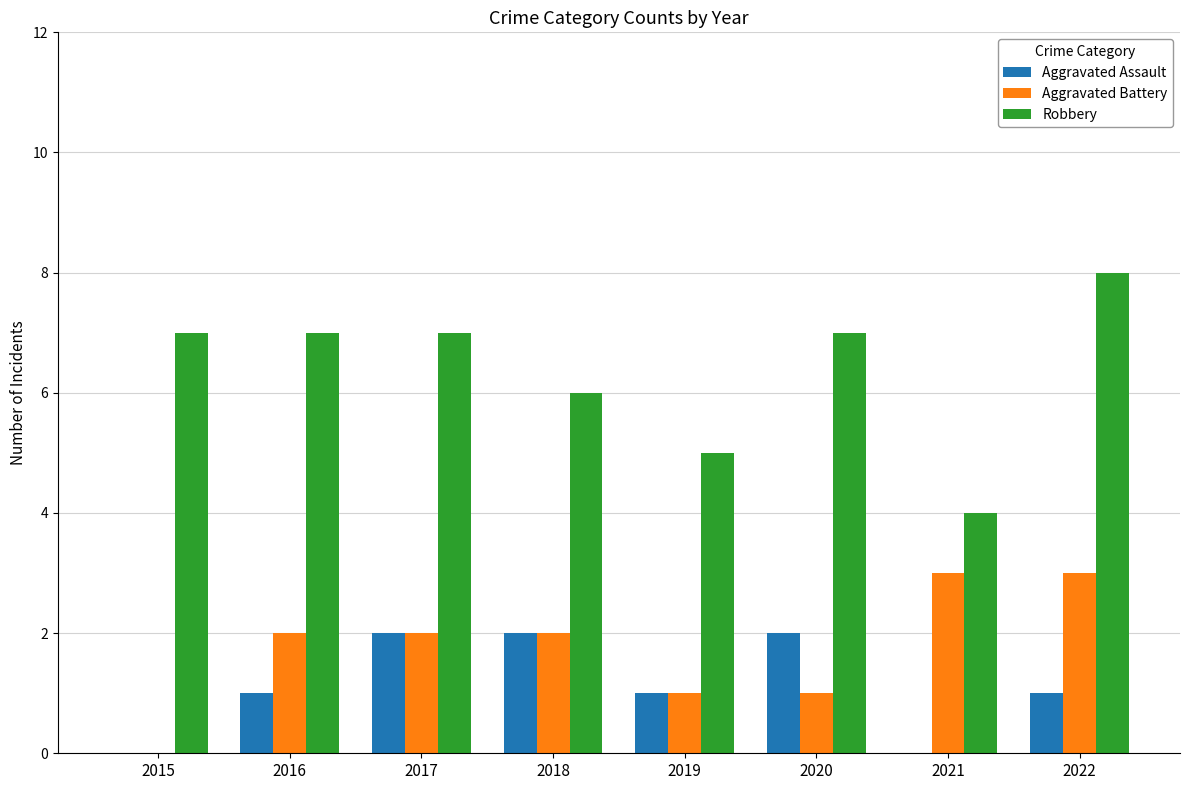

What is the total value across all series at 2021?

7